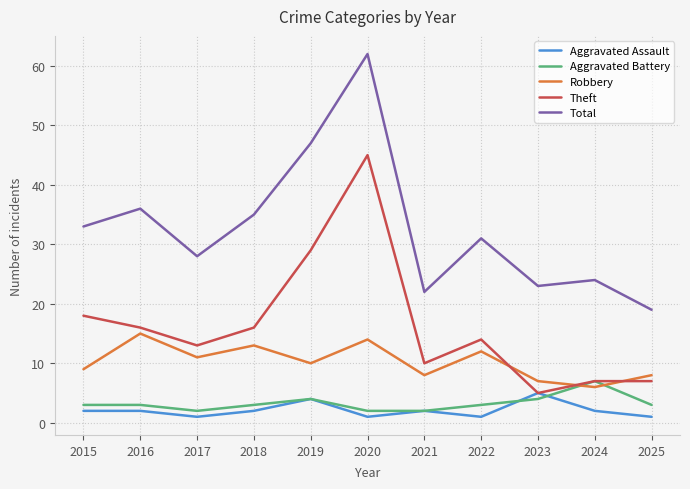

What is the approximate value of Theft at 2024, to the nearest 5?

5